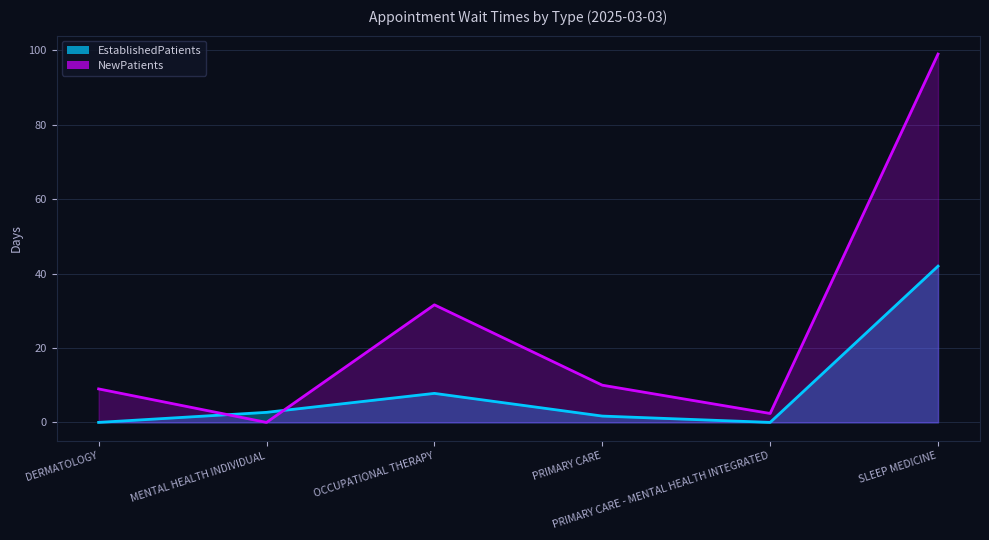

Reading left to right, extract all data points from this chart.

EstablishedPatients: DERMATOLOGY=0.0	MENTAL HEALTH INDIVIDUAL=2.7	OCCUPATIONAL THERAPY=7.8	PRIMARY CARE=1.7	PRIMARY CARE - MENTAL HEALTH INTEGRATED=0.0	SLEEP MEDICINE=42.0
NewPatients: DERMATOLOGY=9.0	MENTAL HEALTH INDIVIDUAL=0.0	OCCUPATIONAL THERAPY=31.6	PRIMARY CARE=10.0	PRIMARY CARE - MENTAL HEALTH INTEGRATED=2.4	SLEEP MEDICINE=99.0